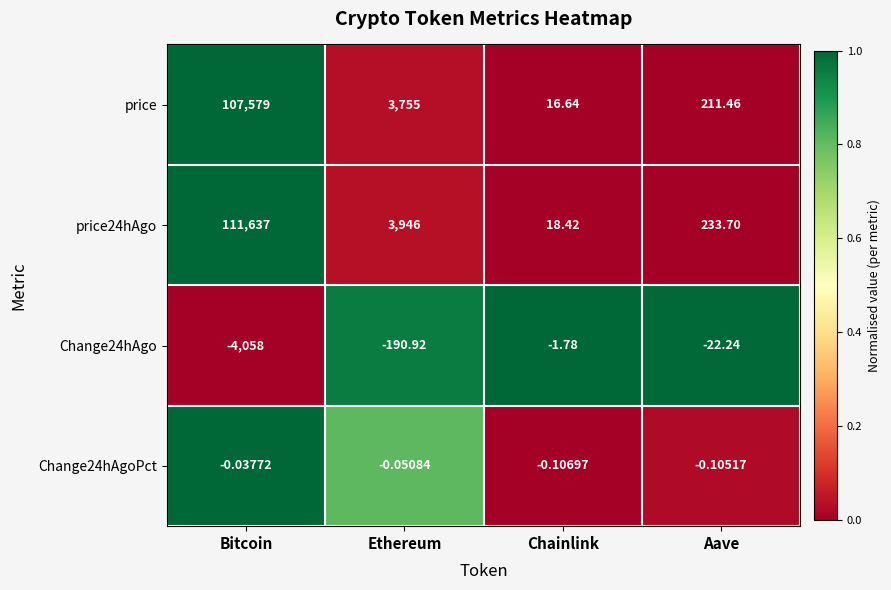

At which label does price reach its minimum?

Chainlink